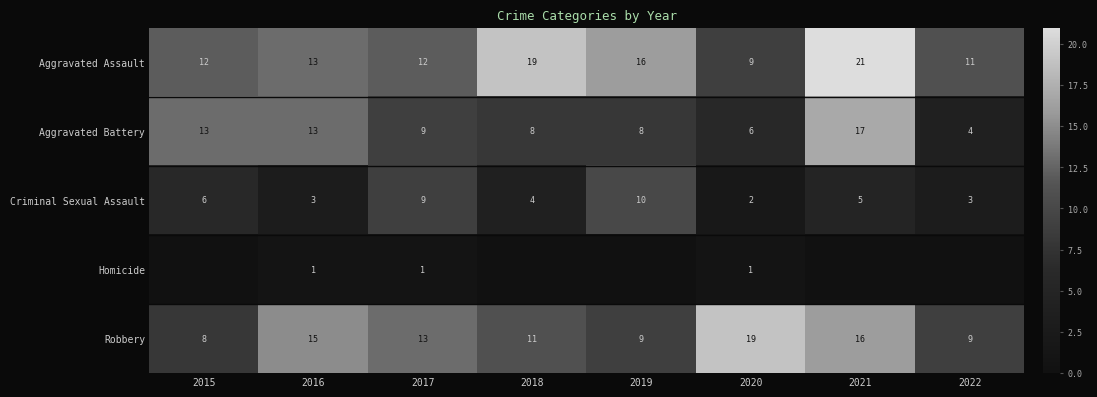

Which has a higher value, 2016 or 2020?

2016